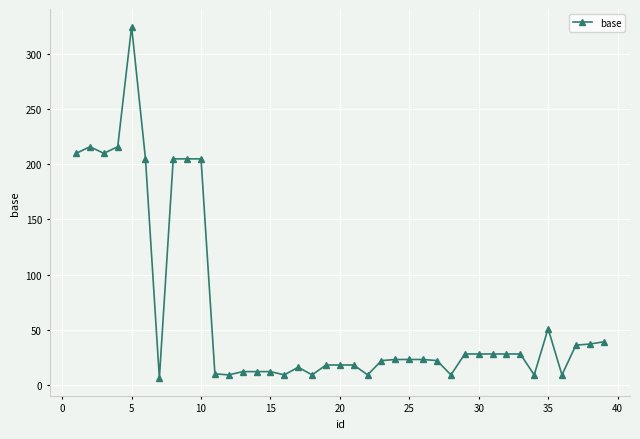

What is the sum of all values?

2598